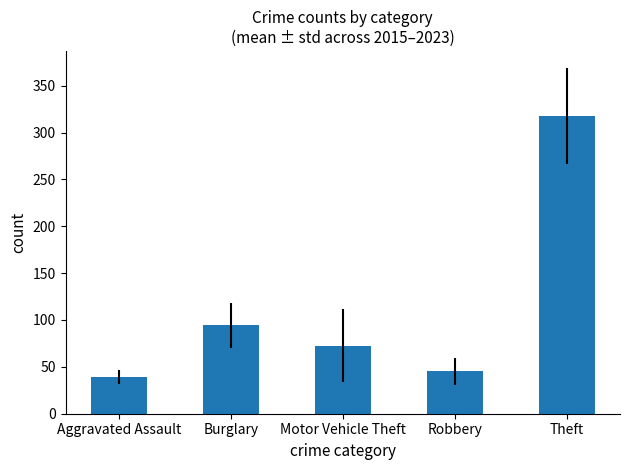

Does the chart contain any negative values?

No